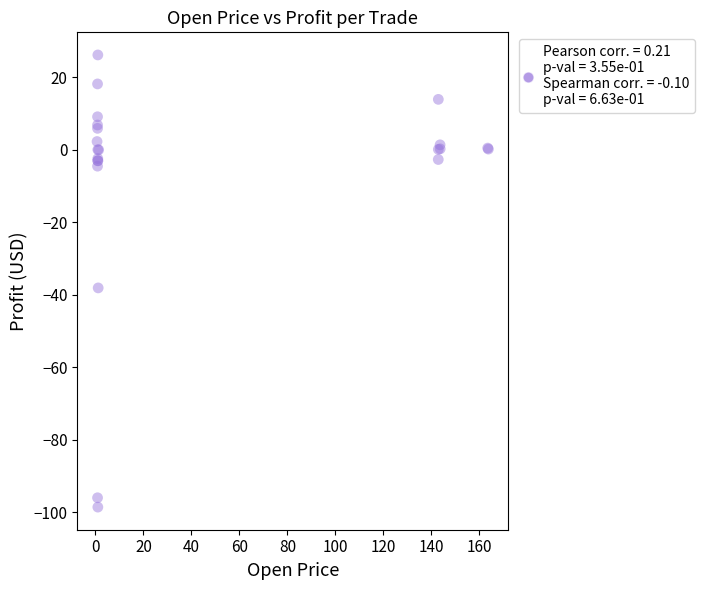

What Y value in the scatter plot is closest to -36?

-38.1